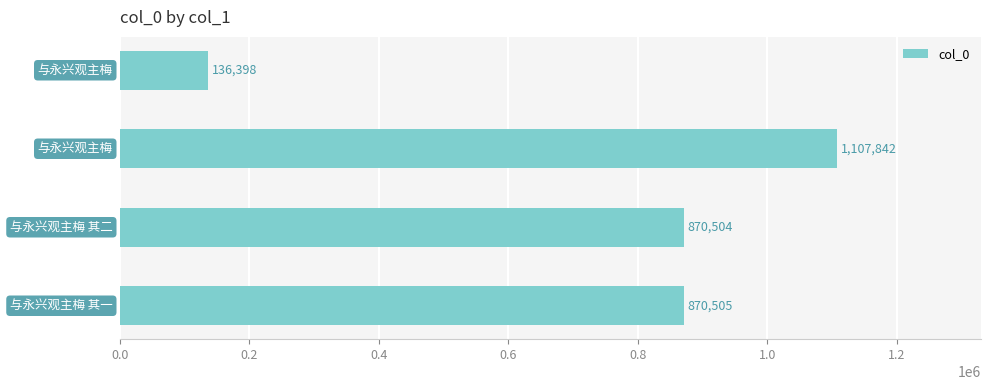

Does the chart contain stacked bars?

No